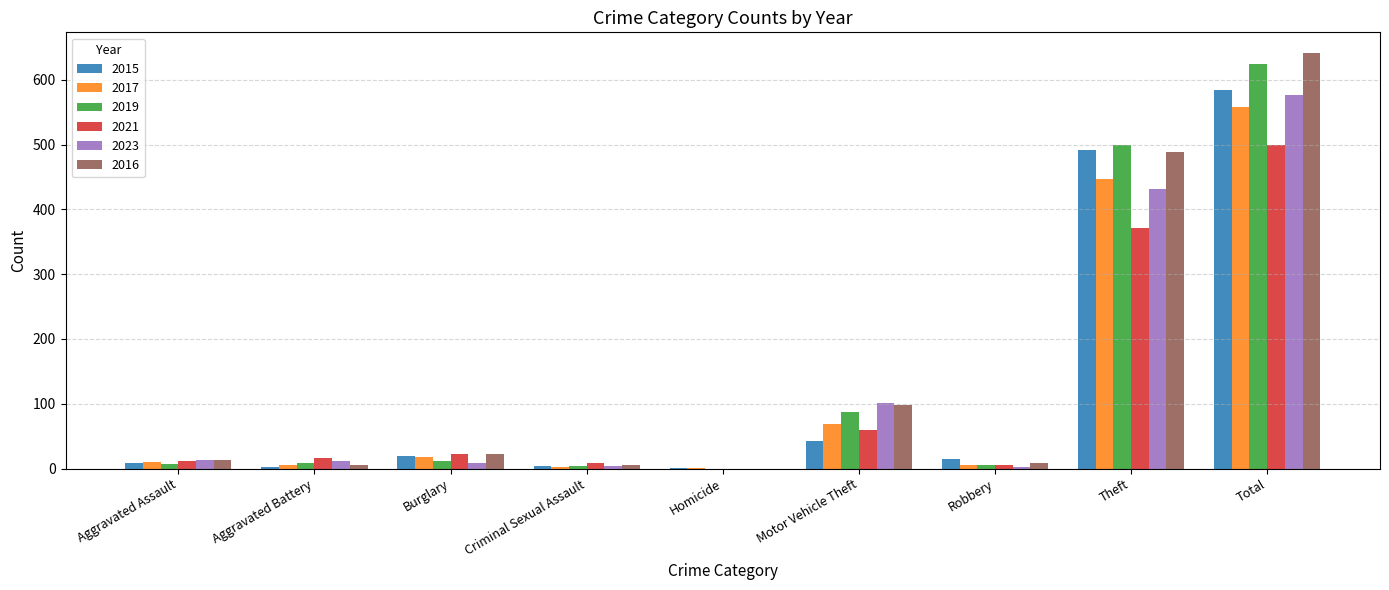

True or false: 2021 has a value of 500 at Total.

True